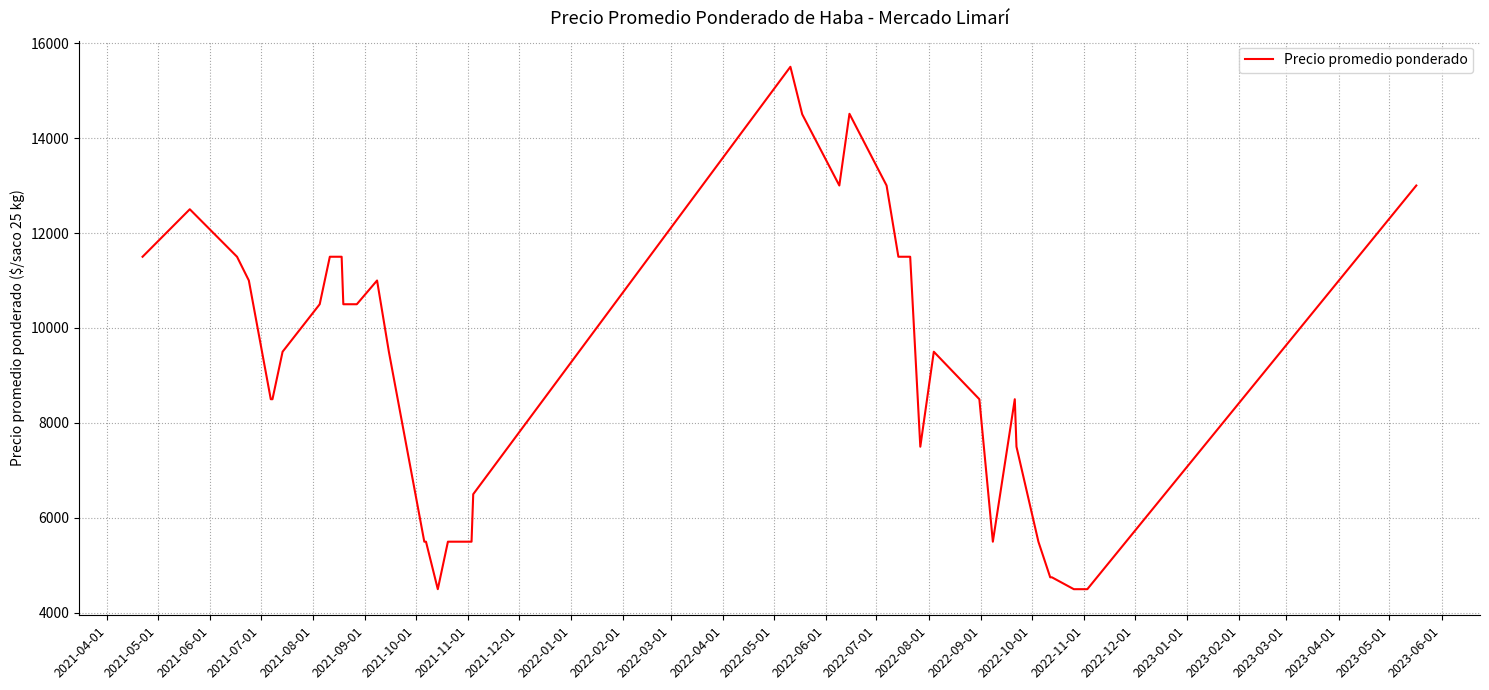

How many lines are shown in the chart?

1